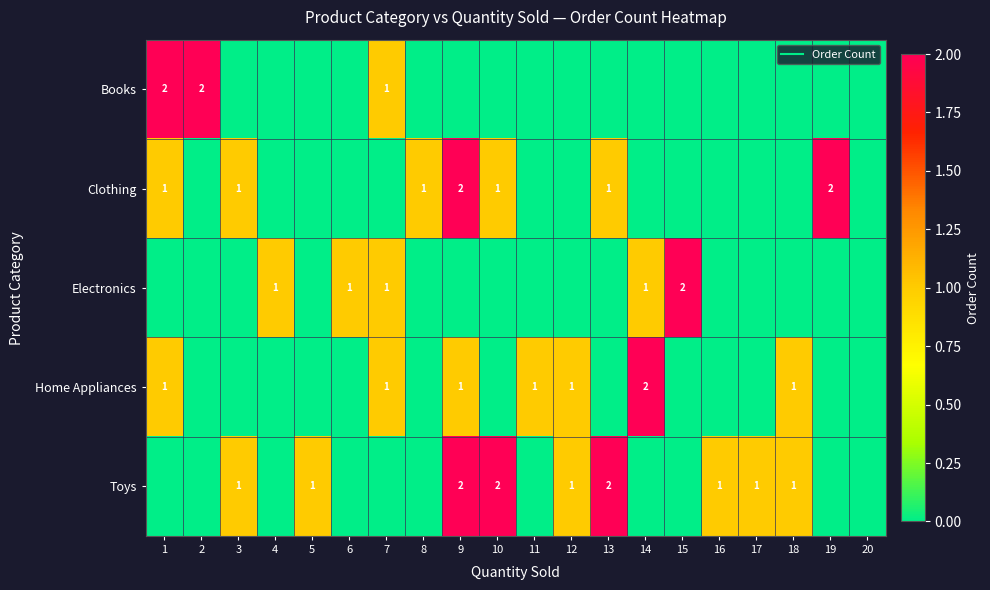

Is it true that Electronics equals 1 at 11?

False